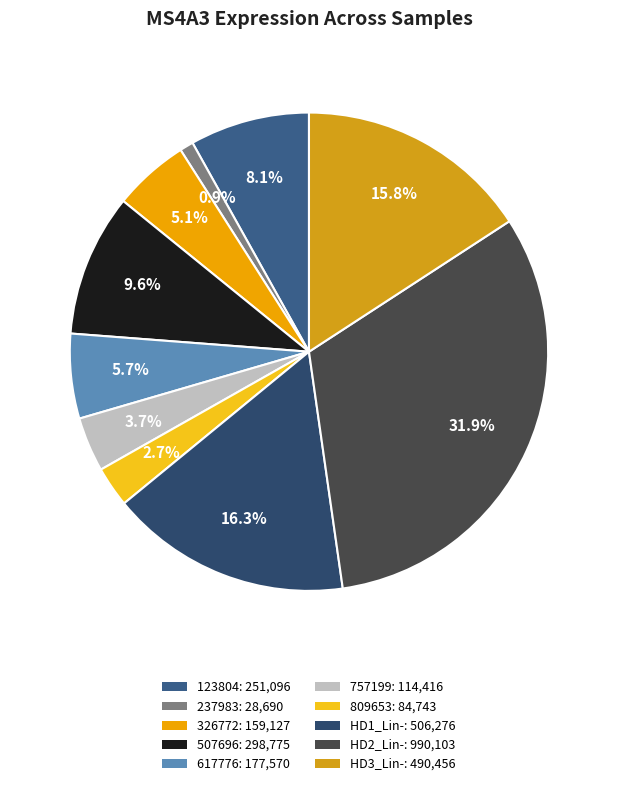

To the nearest percent, what is the average slice percentage?

10%